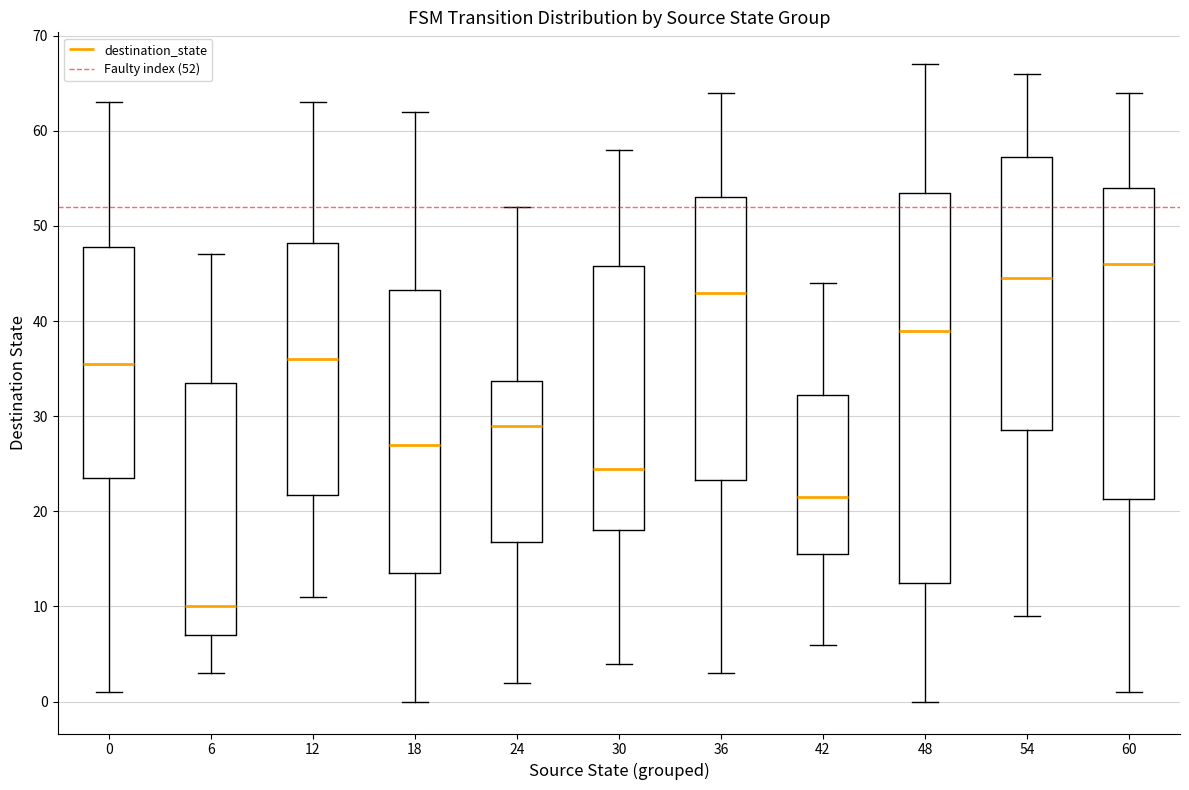

Reading left to right, transcribe this box plot: for each box, give where its median line is, the range the box spans, and where its two whiskers end, as read against the y-axis. The values are not printed on the chart, so give them approximately, as read against the axis.

0: median 36, box 24 to 48, whiskers 1 to 63
6: median 10, box 7 to 34, whiskers 3 to 47
12: median 36, box 22 to 48, whiskers 11 to 63
18: median 27, box 14 to 43, whiskers 0 to 62
24: median 29, box 17 to 34, whiskers 2 to 52
30: median 25, box 18 to 46, whiskers 4 to 58
36: median 43, box 23 to 53, whiskers 3 to 64
42: median 22, box 16 to 32, whiskers 6 to 44
48: median 39, box 13 to 54, whiskers 0 to 67
54: median 45, box 29 to 57, whiskers 9 to 66
60: median 46, box 21 to 54, whiskers 1 to 64